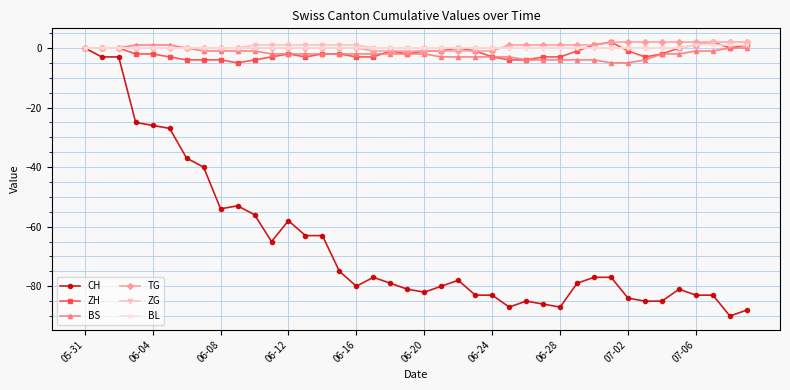

What is the minimum value for ZH?

-5